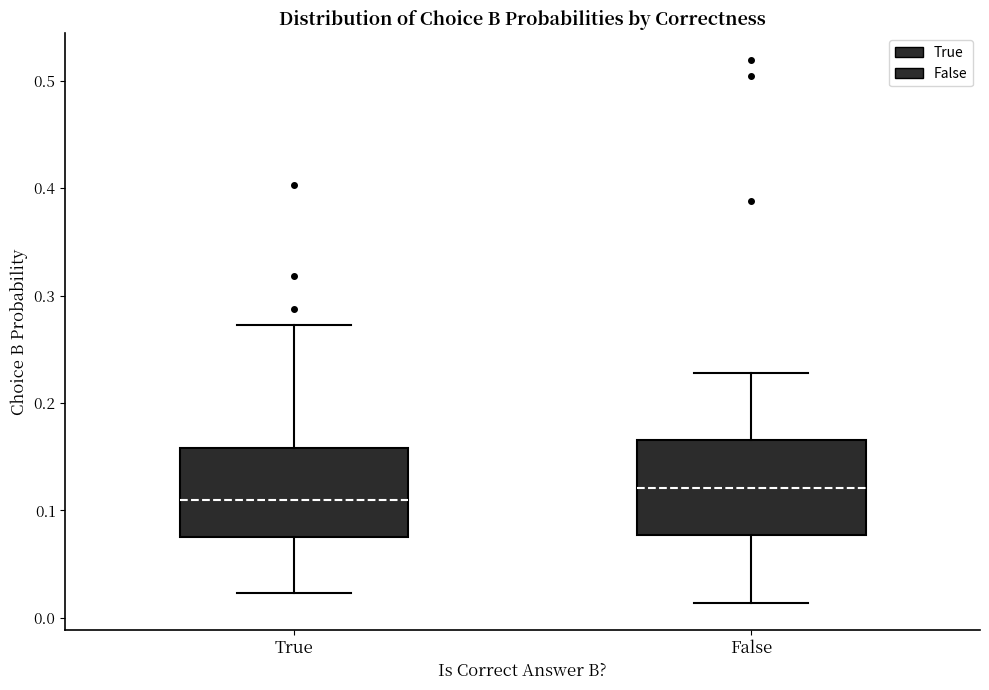

Which box's median line is the lowest?

True